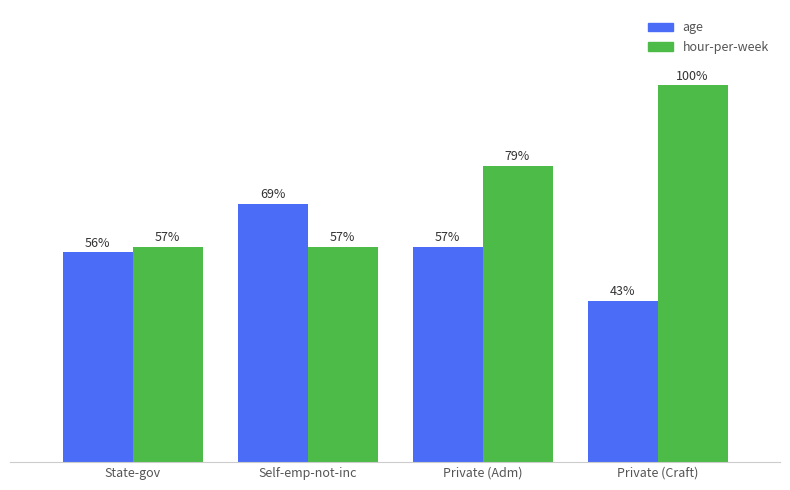

What are all the series names shown in the legend?

age, hour-per-week